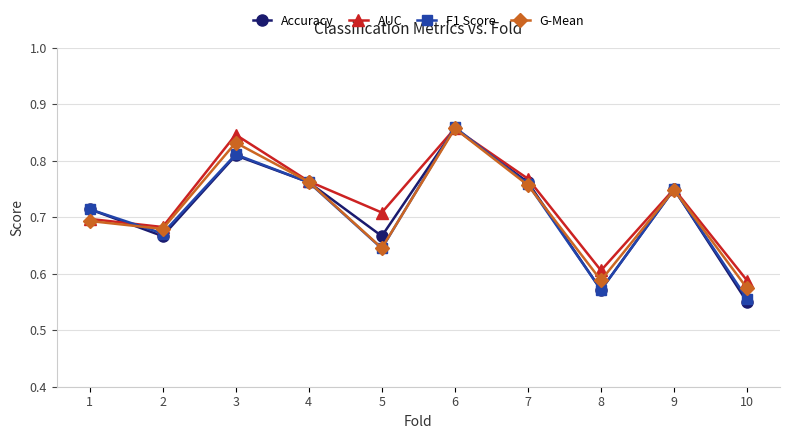

How many interior local peaks does the F1 Score series have?

3